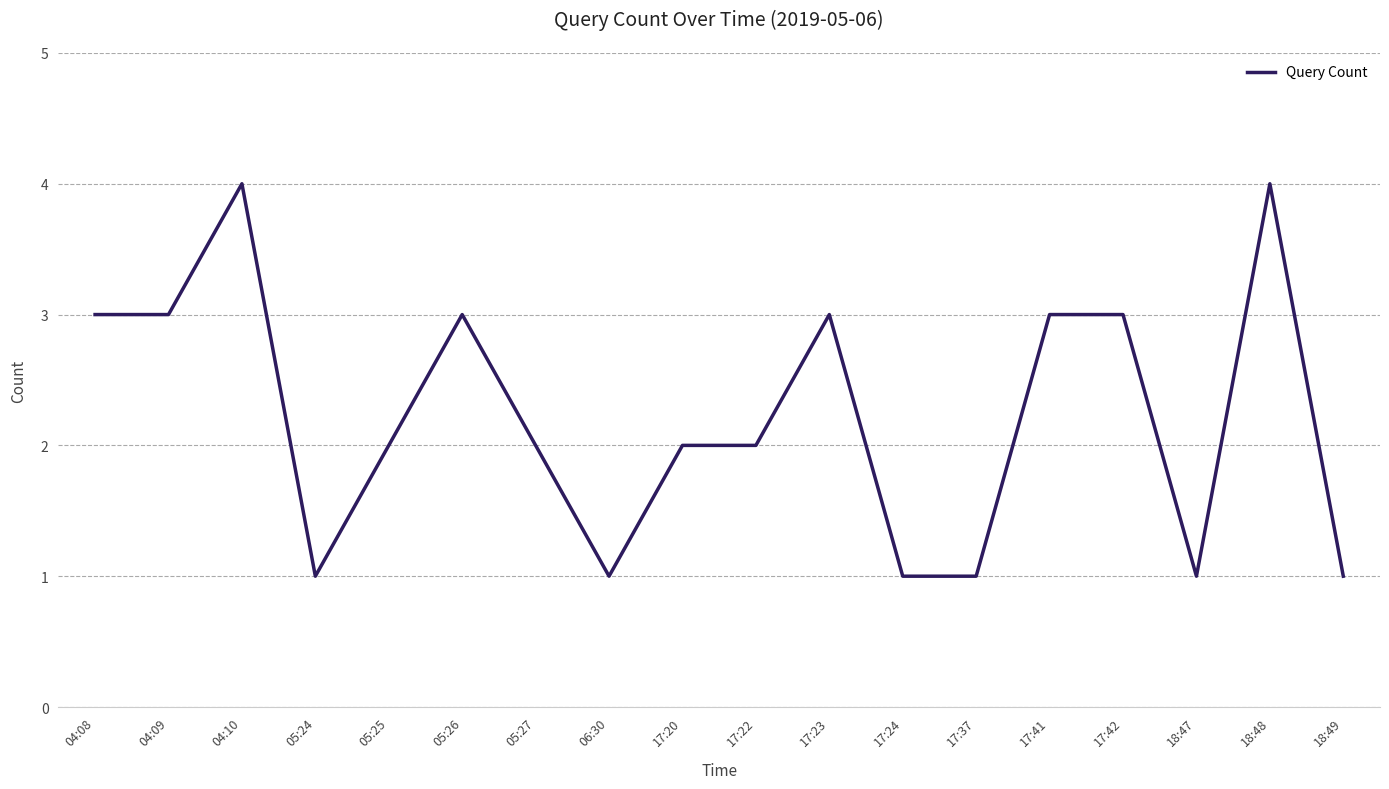

What is the greatest value displayed?

4